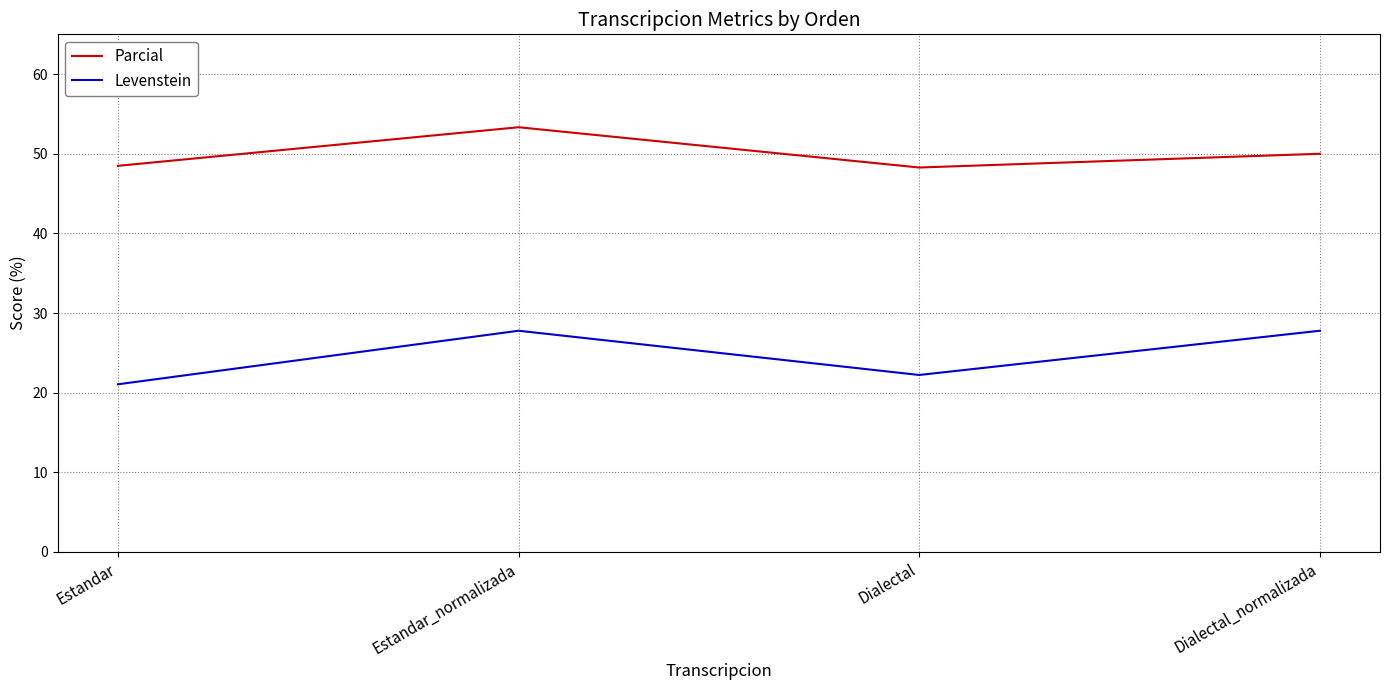

What is the approximate value of Levenstein at Dialectal?

22.2